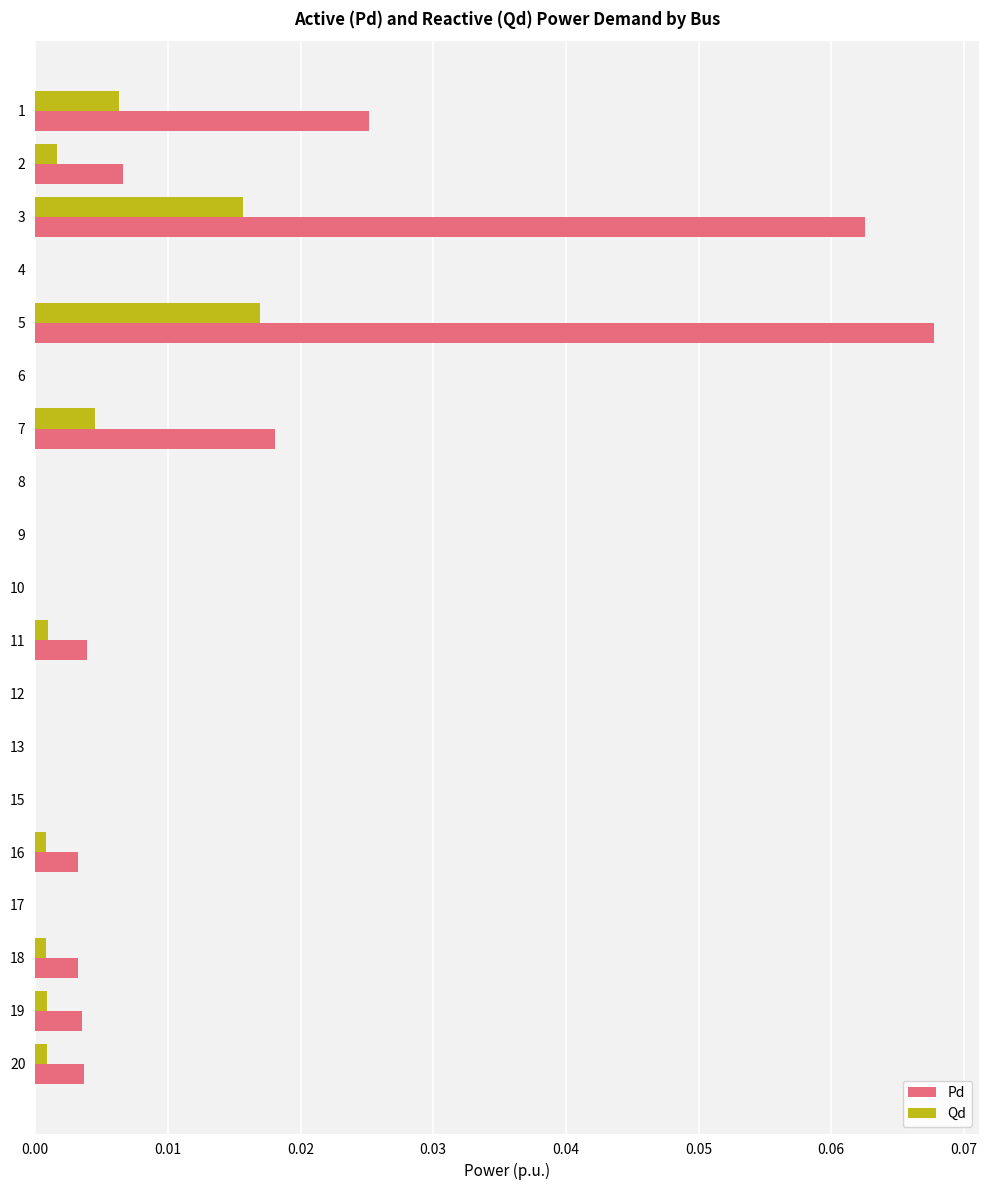

Which series changed the most between 3 and 4?

Pd